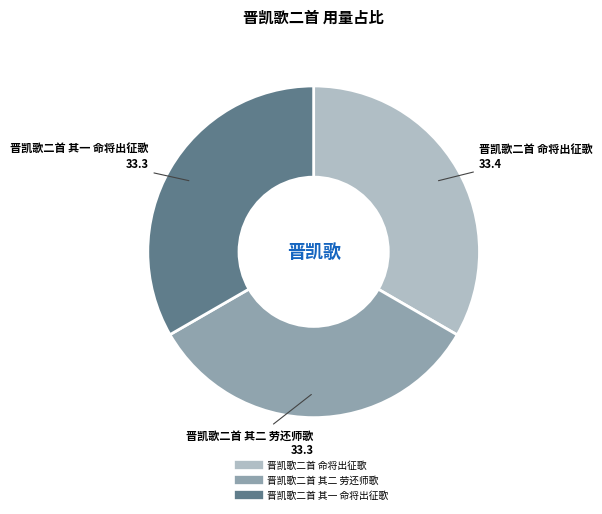

Combined, do 晋凯歌二首 其二 劳还师歌 and 晋凯歌二首 命将出征歌 account for over 50%?

Yes